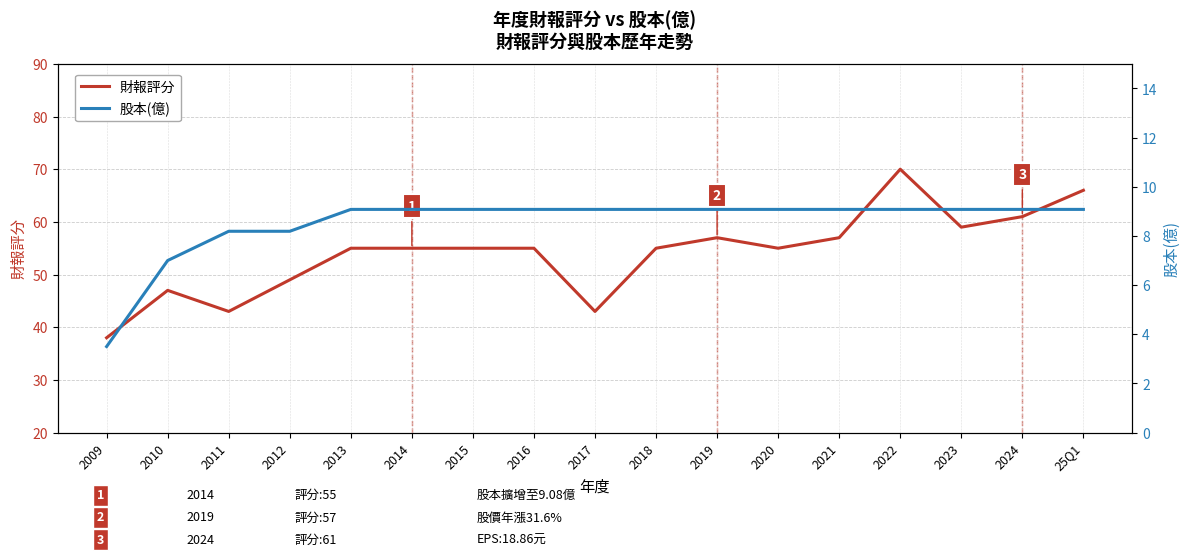

What is the value of the 財報評分 point at the 10th from the left?

55.0